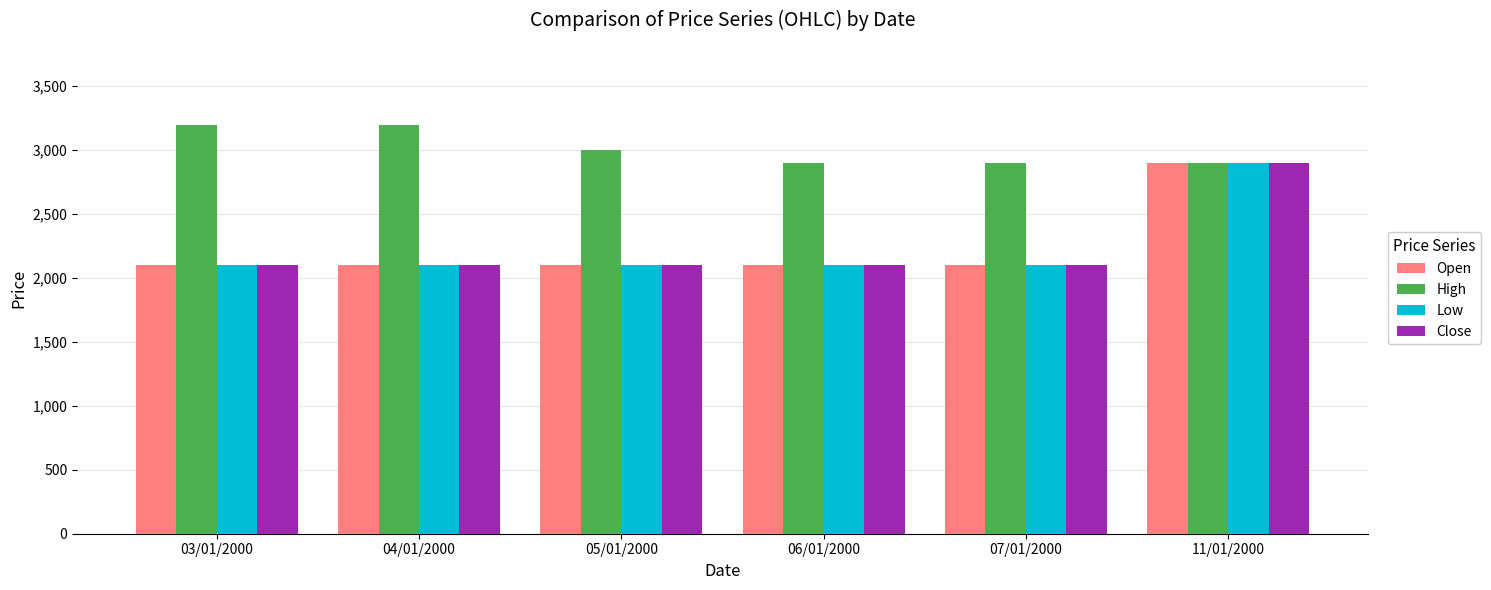

How many data points does each series have?

6